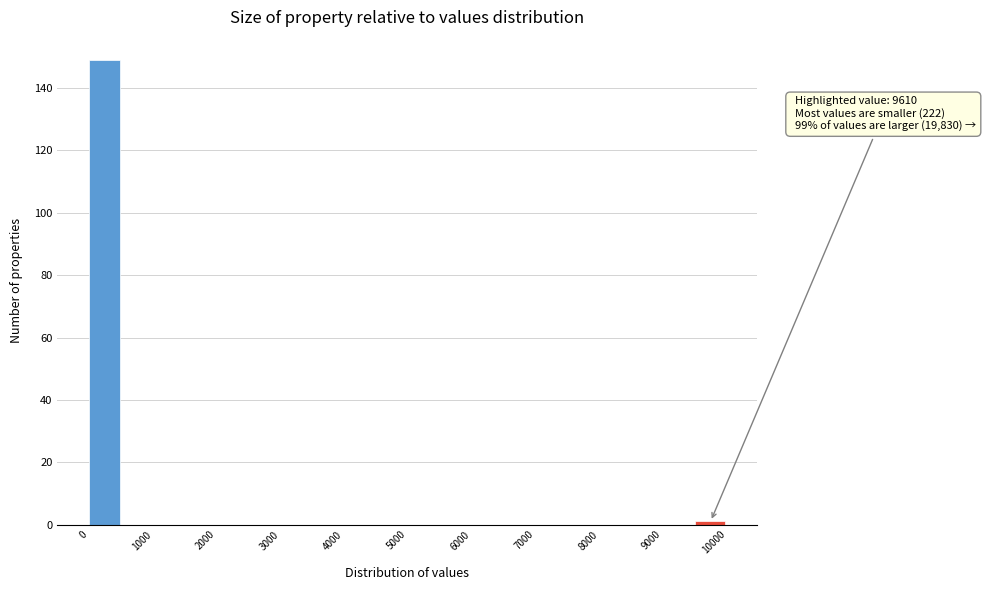

Which range on the x-axis has the tallest bar?

0 to 500